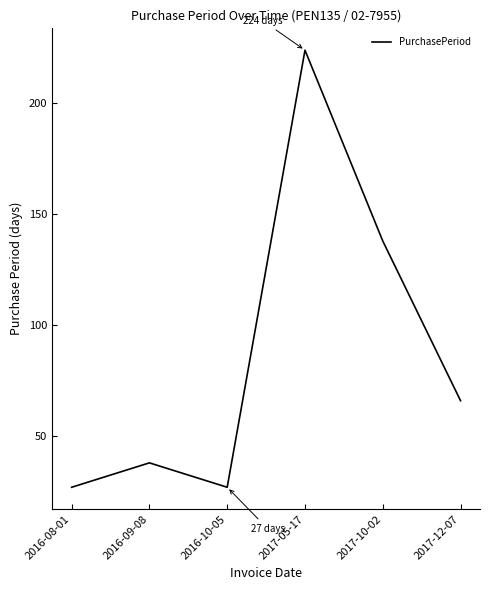

At which label does the data first exceed 66?

2017-05-17